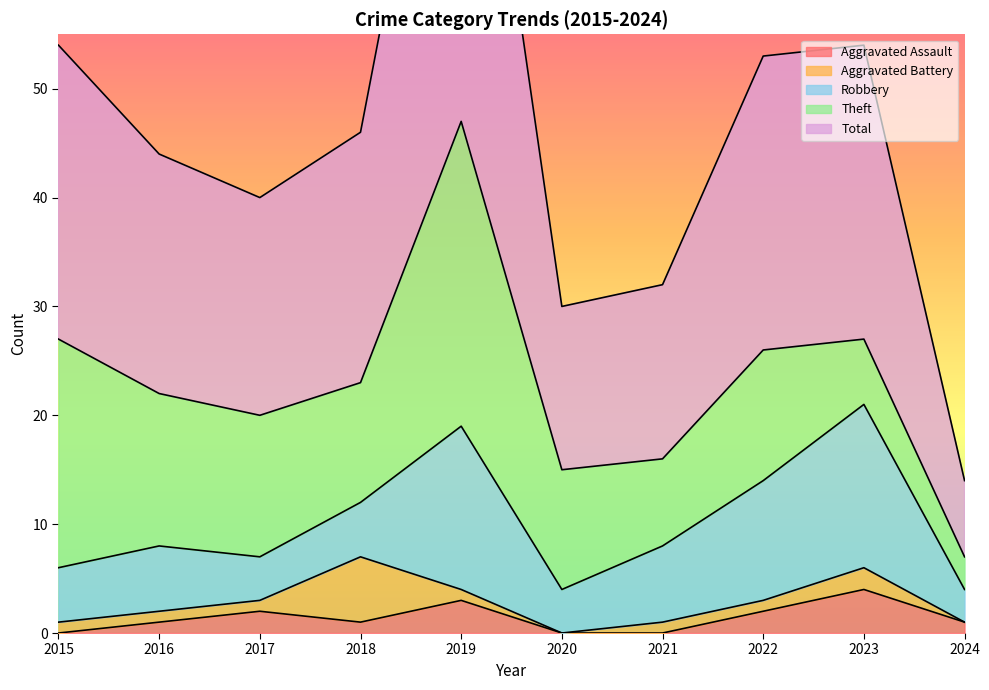

At which label does Aggravated Assault first exceed 1?

2017